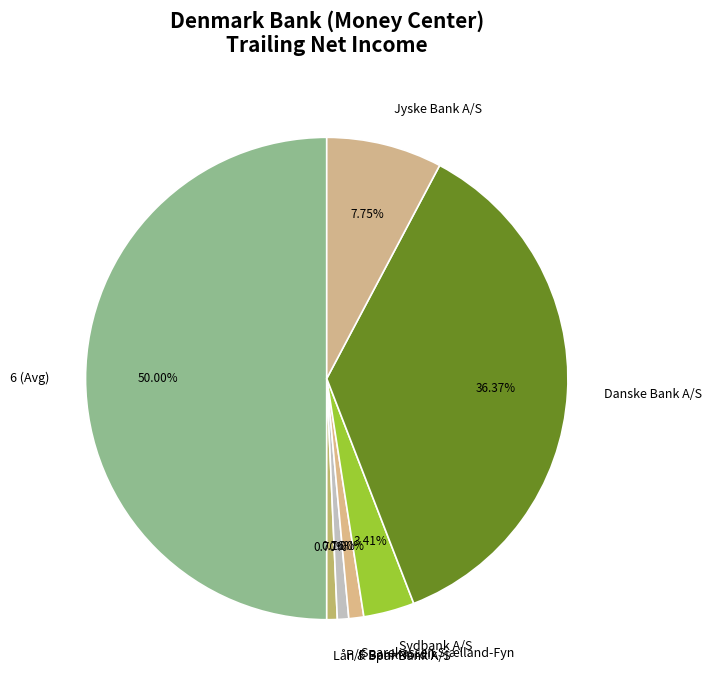

To the nearest percent, what is the average slice percentage?

14%